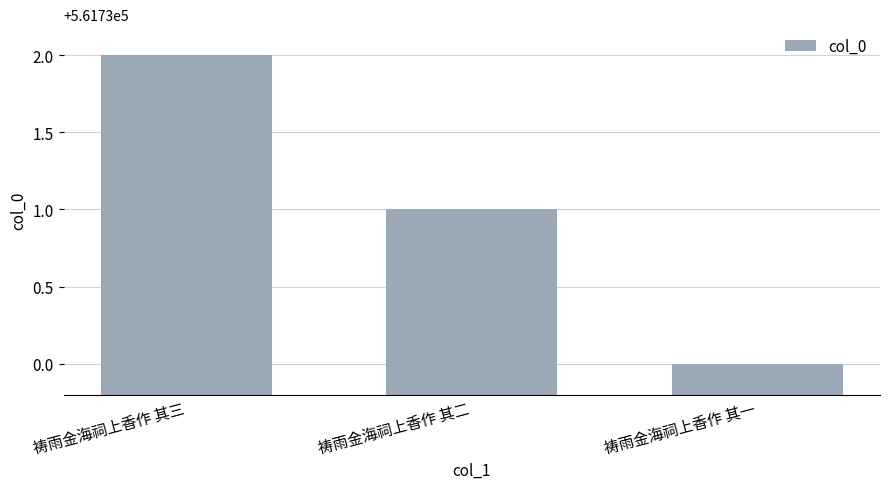

What is the difference between the values at 祷雨金海祠上香作 其二 and 祷雨金海祠上香作 其三?

1